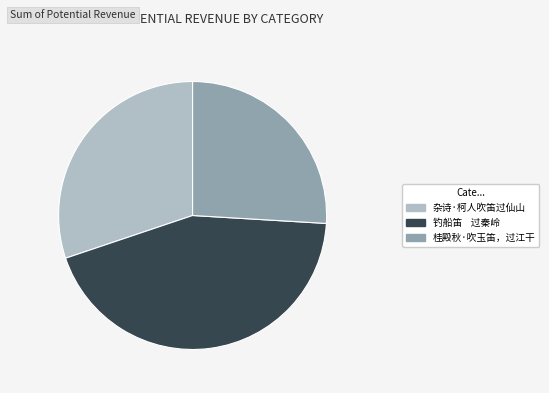

Does any single category account for the majority?

No